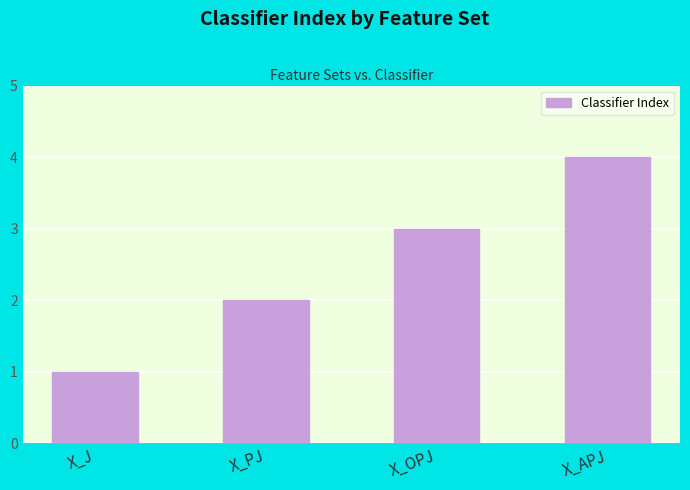

Read the value at X_OPJ.

3